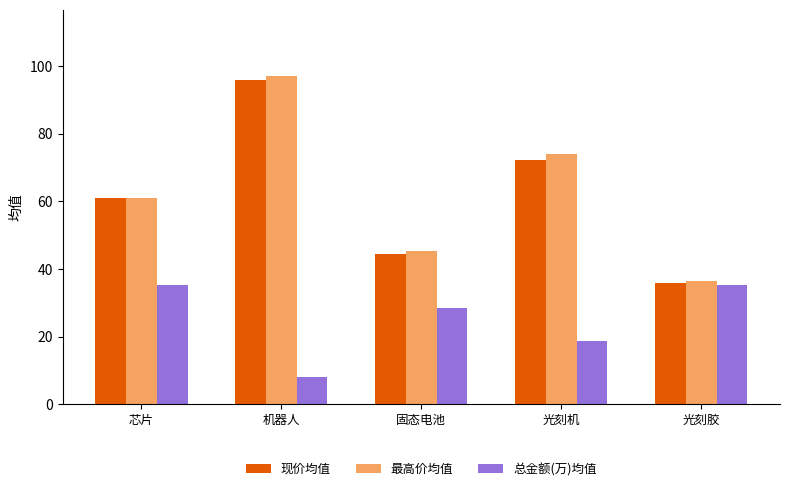

Which series changed the most between 固态电池 and 光刻机?

最高价均值